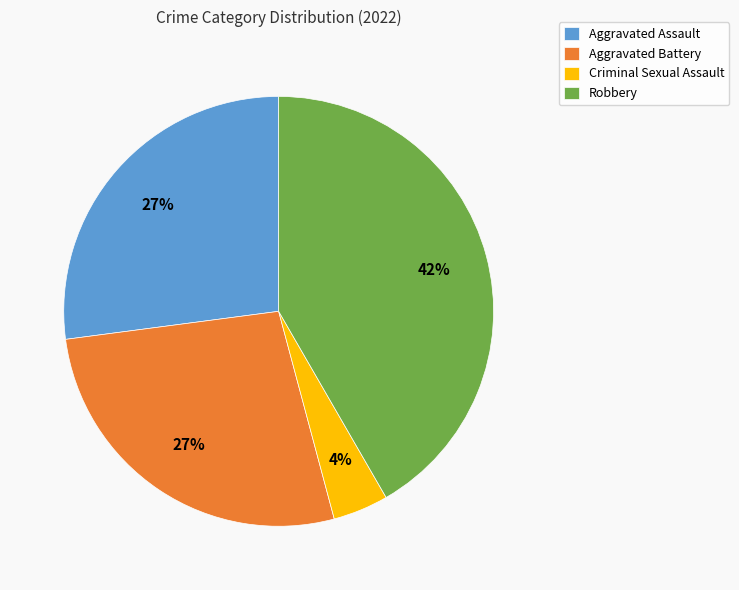

Is there a majority slice in this chart?

No